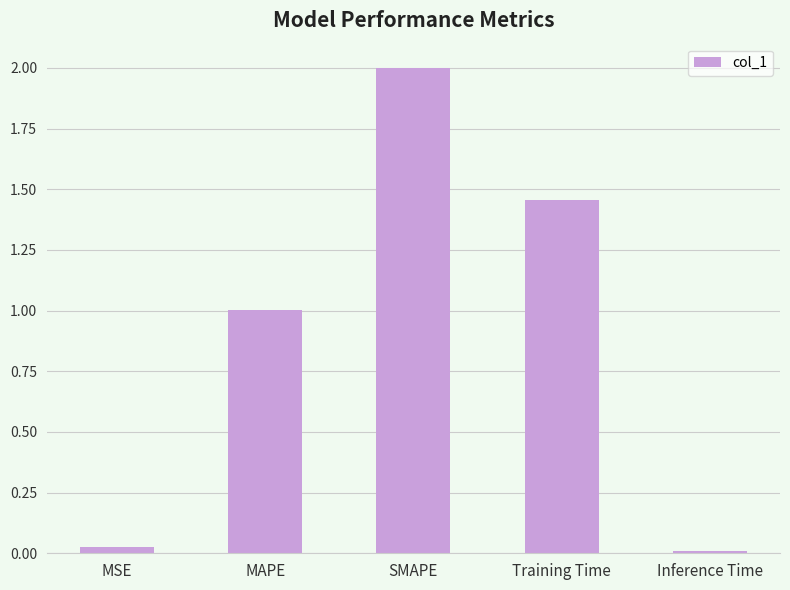

What is the difference between the maximum and minimum values?

2.0